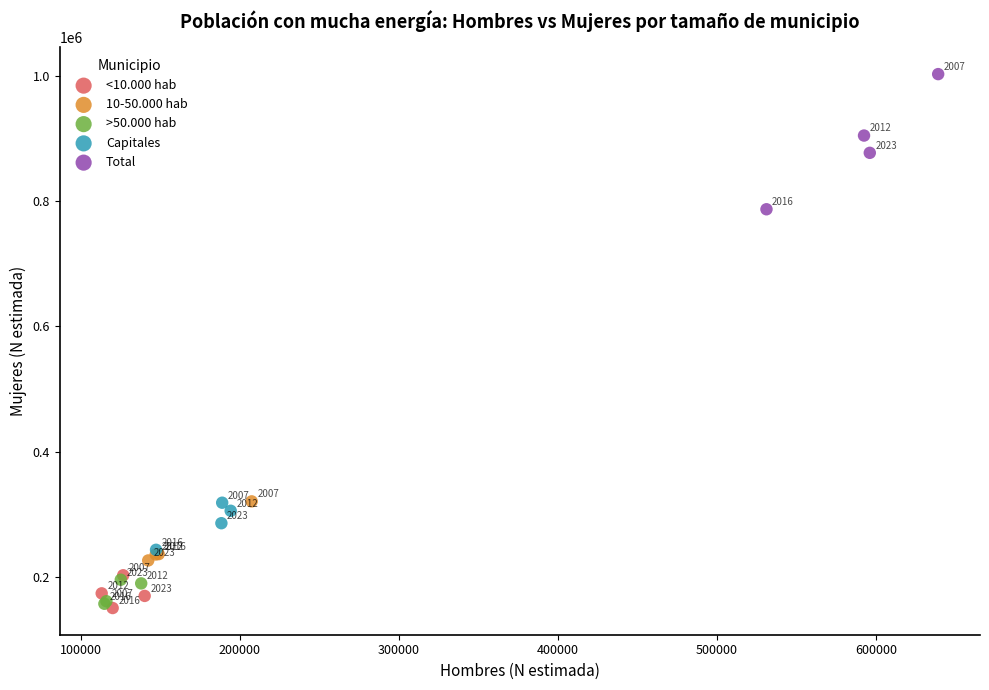

Which series reaches the maximum Y coordinate?

Total